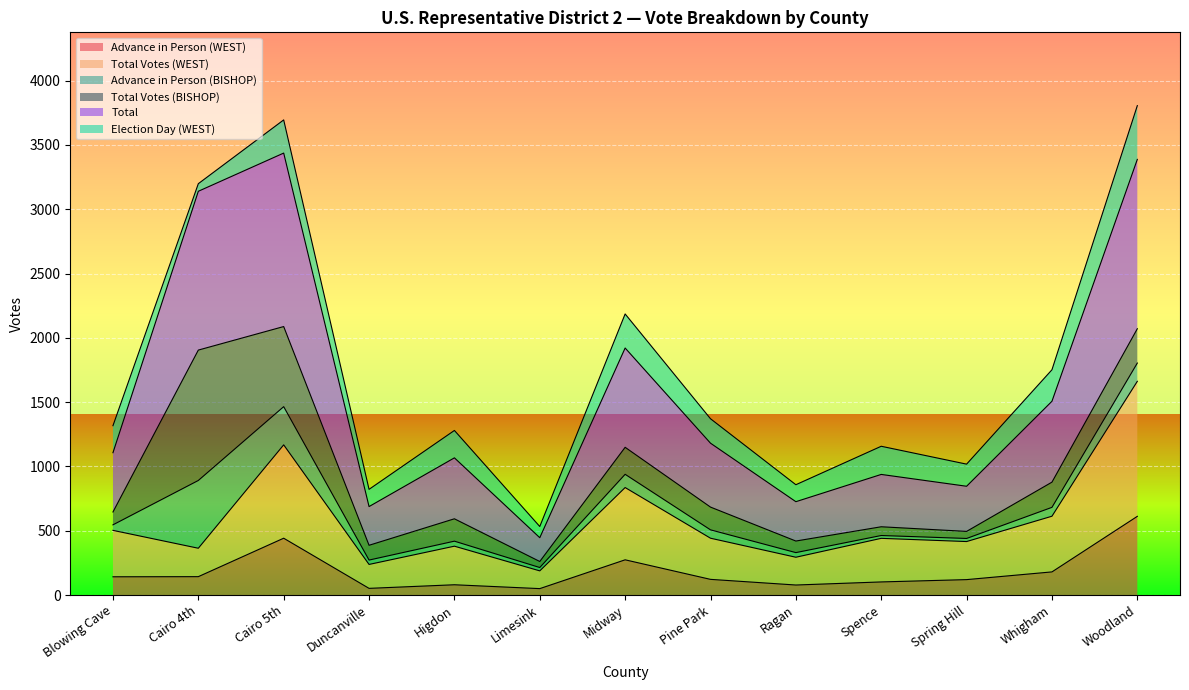

What is the highest value of the Advance in Person (WEST) series?

612